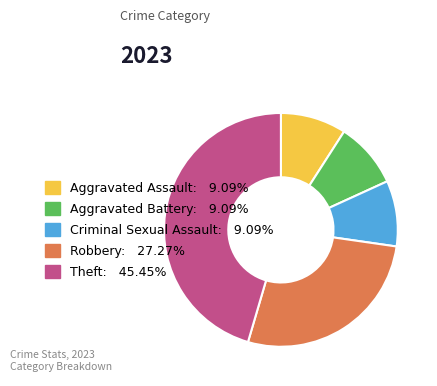

Combined, do Aggravated Battery and Criminal Sexual Assault account for over 50%?

No